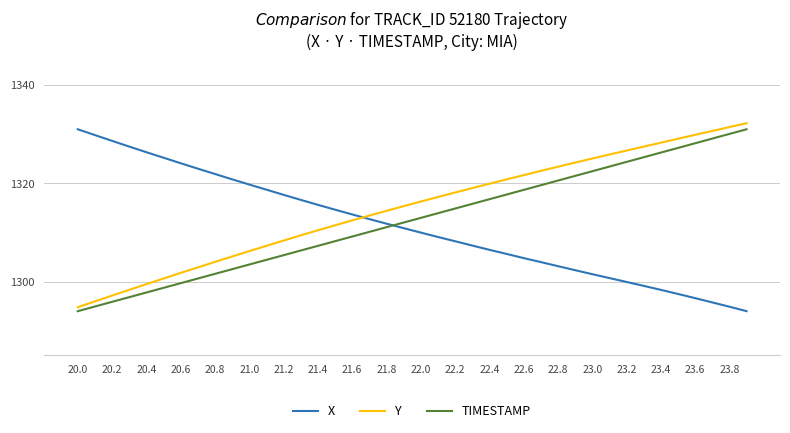

After their last crossing, which series has the higher values: Y or X?

Y